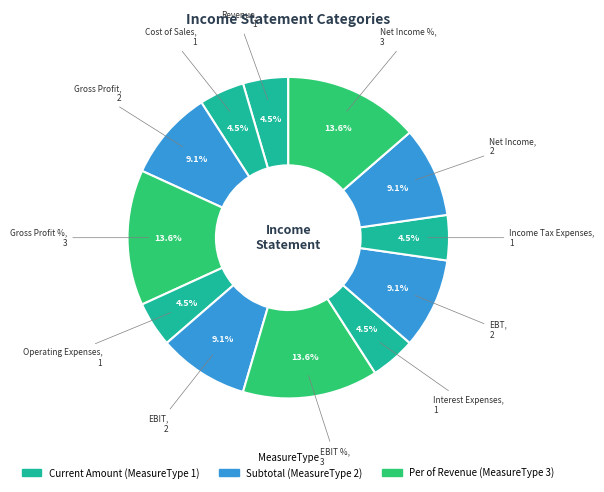

To the nearest percent, what is the average slice percentage?

8%